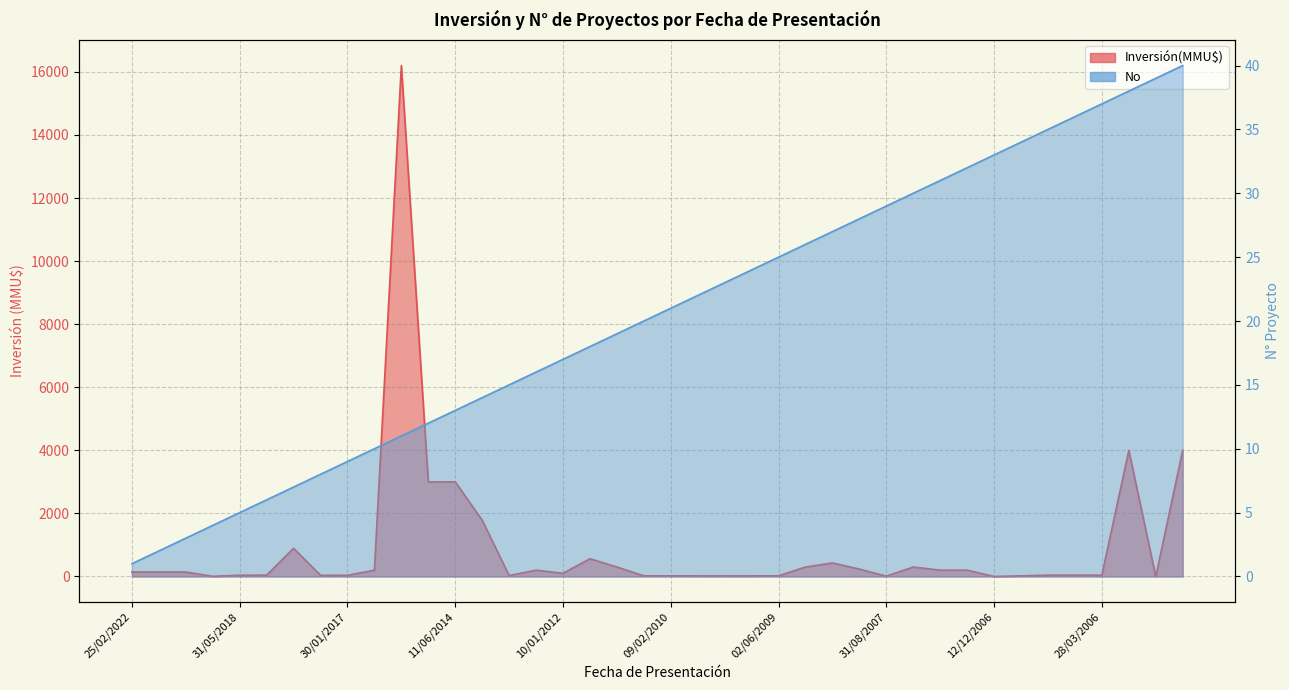

How many data points in Inversión(MMU$) are above 142?

17